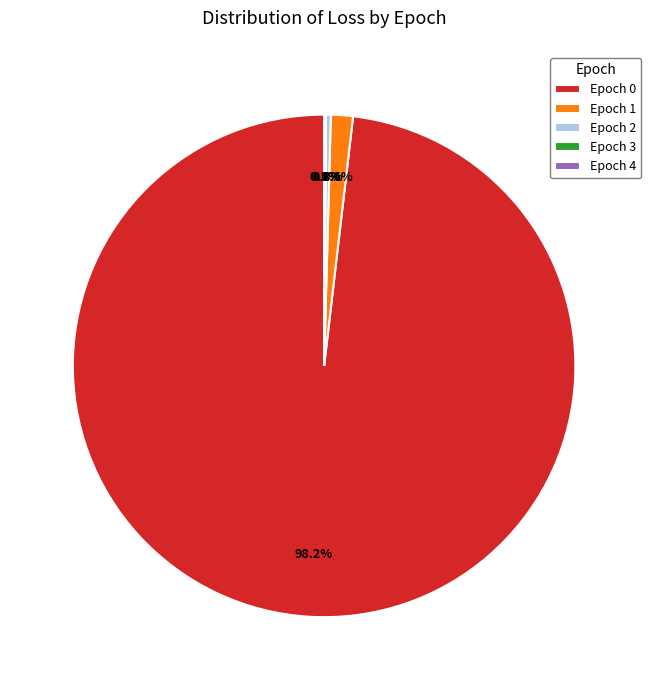

What portion of the pie excludes Epoch 0?

1.8%